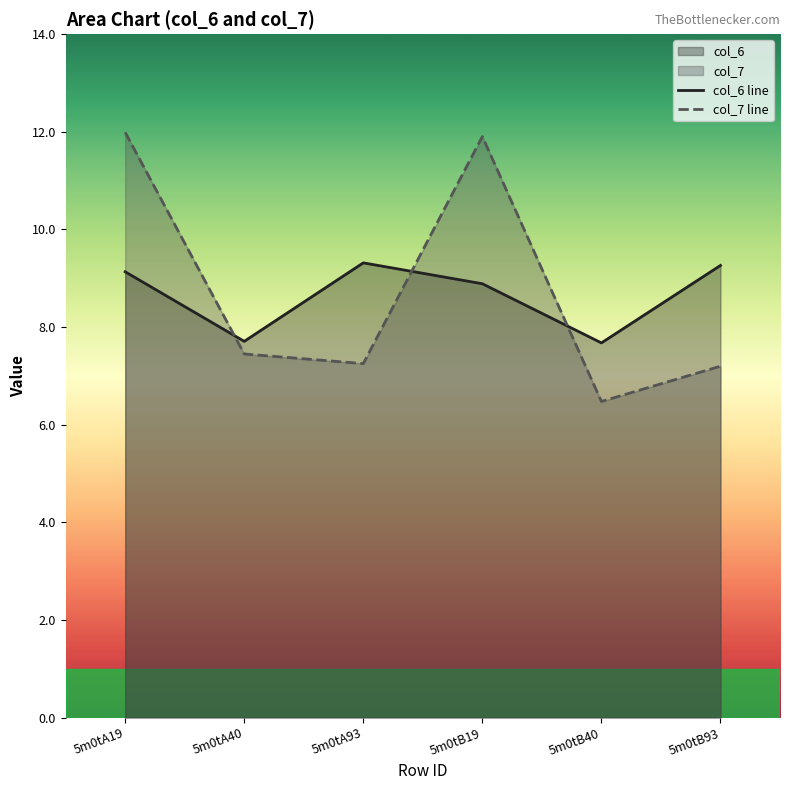

Read the col_6 line value at 5m0tA93.

9.3